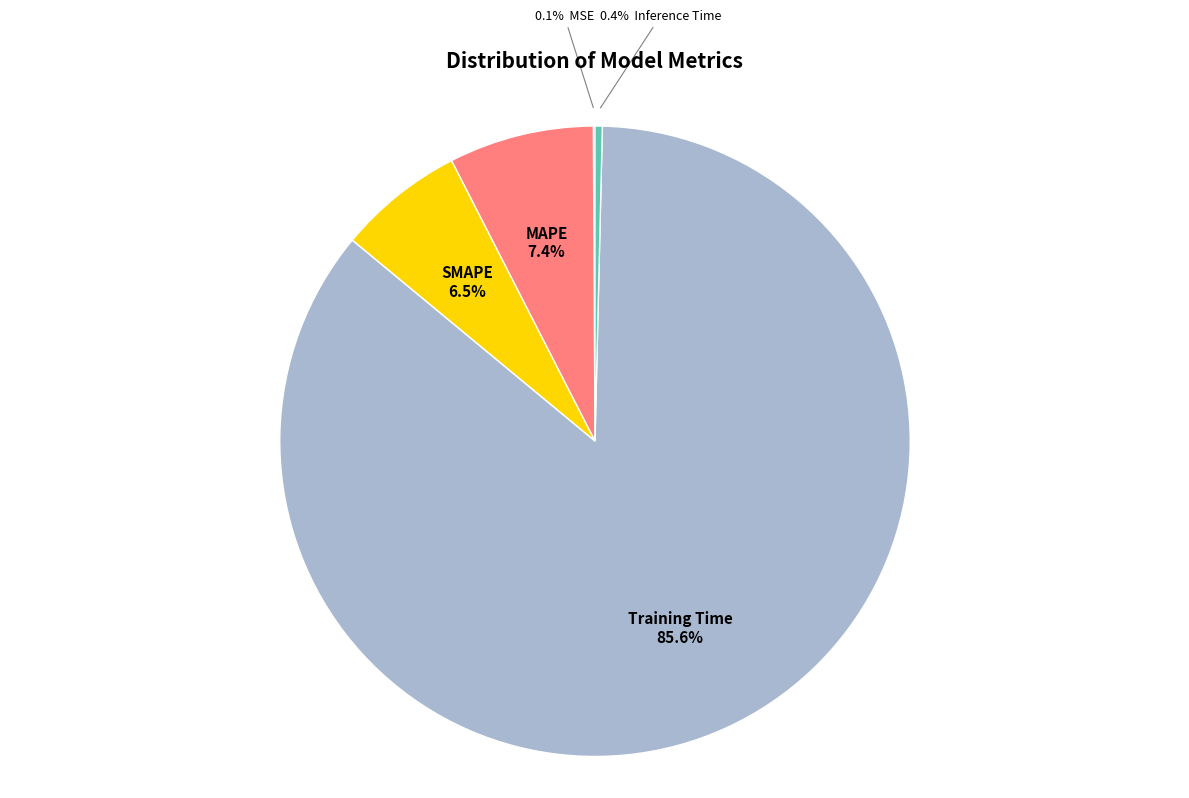

Is there a majority slice in this chart?

Yes